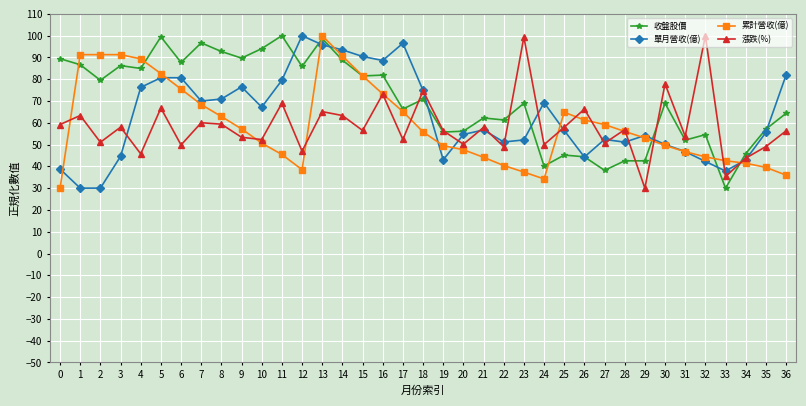

At 12, list the series in order from largest to smallest.

單月營收(億), 收盤股價, 漲跌(%), 累計營收(億)